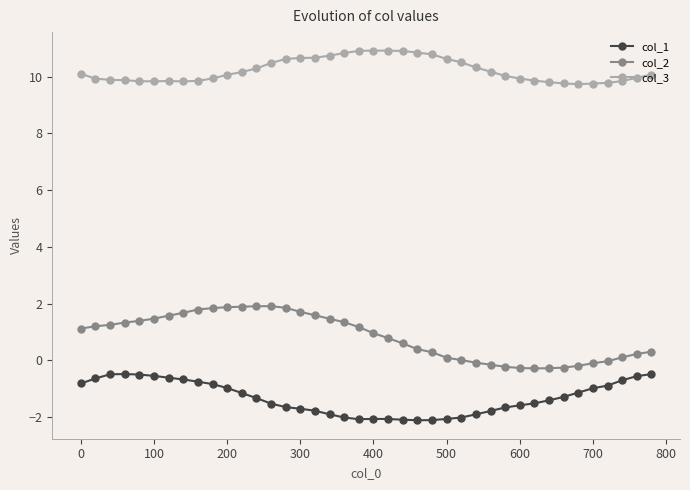

True or false: col_3 and col_2 intersect in this chart.

False